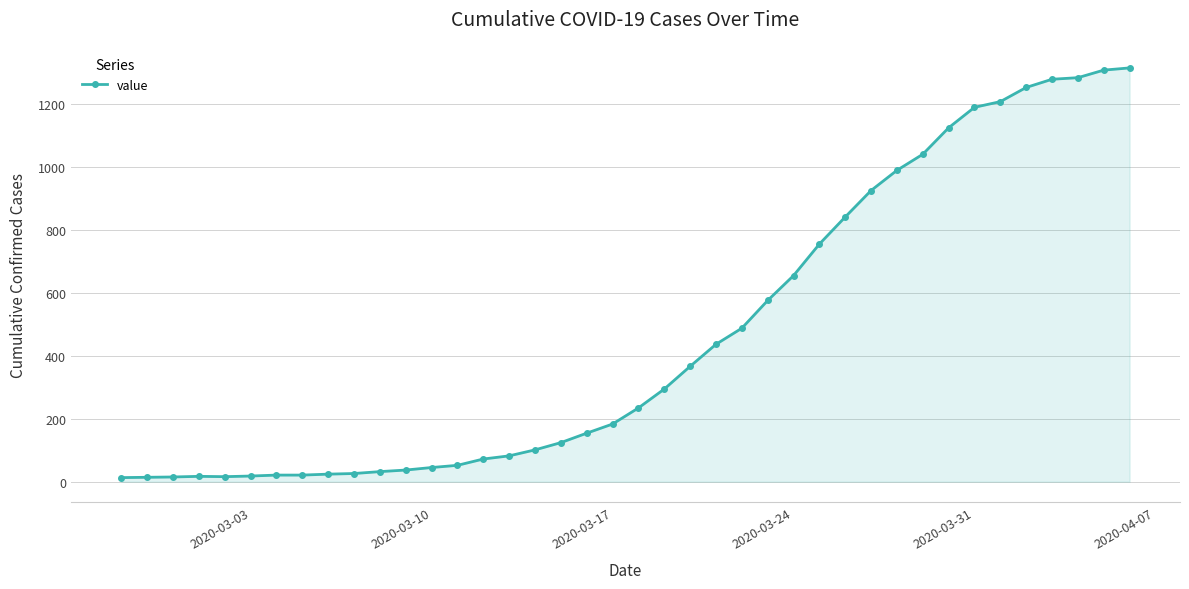

What is the greatest value displayed?

1313